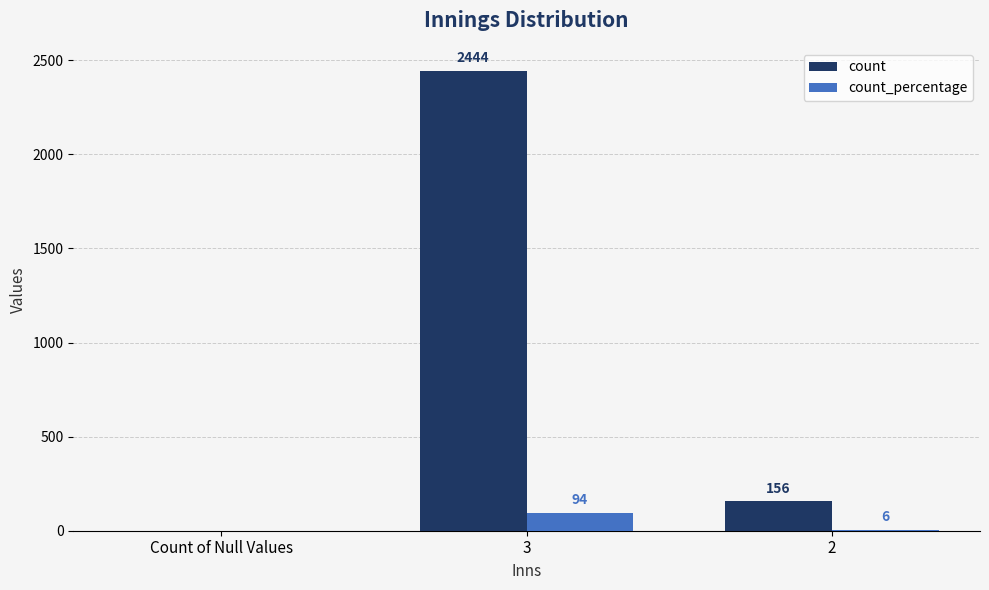

What is the sum of all count values?

2600